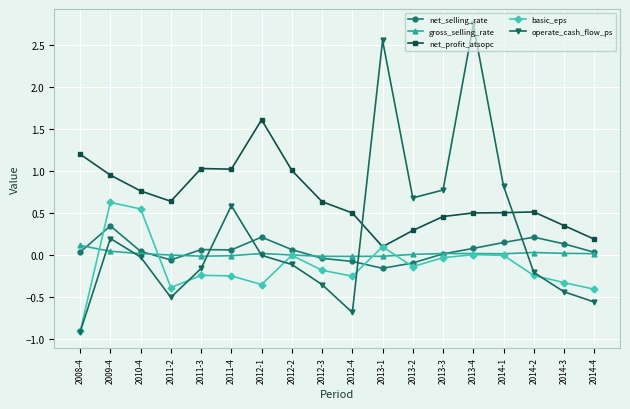

The basic_eps series shows 0.7 at 2010-4. True or false?

False